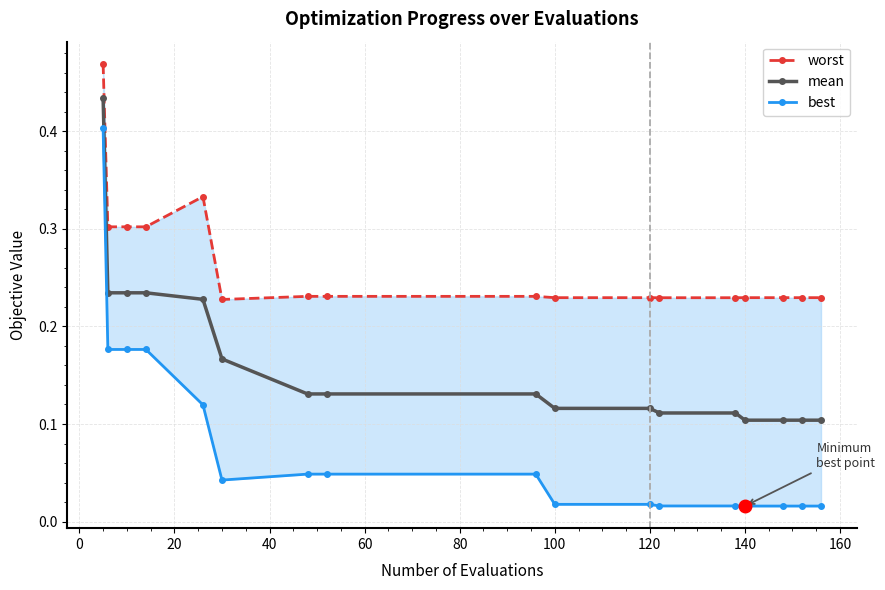

At how many categories does at least one series exceed 0?

17